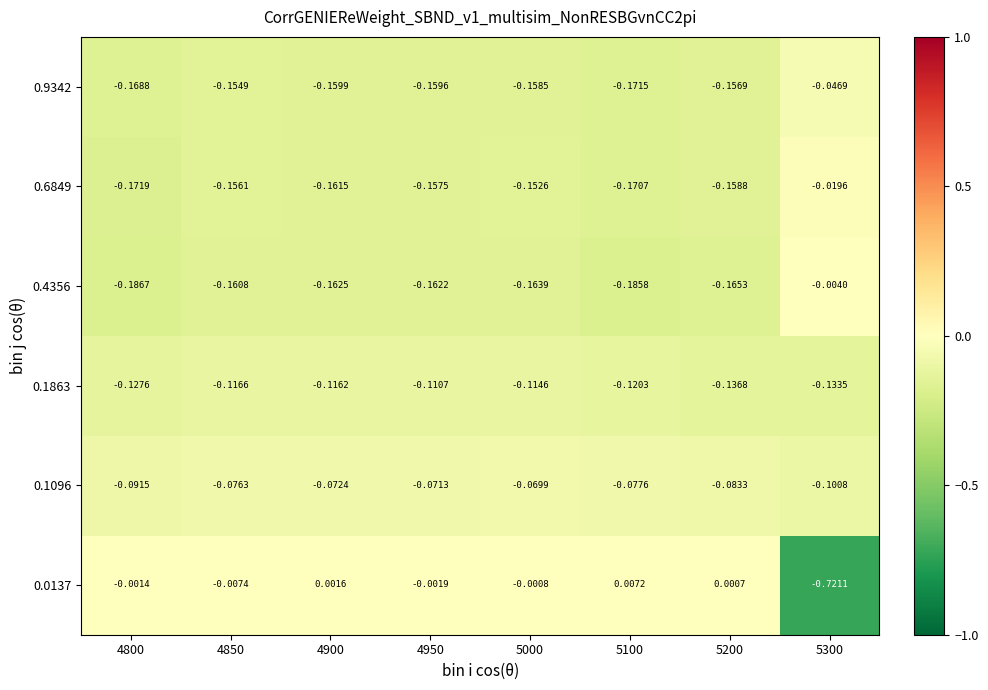

Is the value of 0.9342 at 4950 greater than the value of 0.1863 at 4950?

No